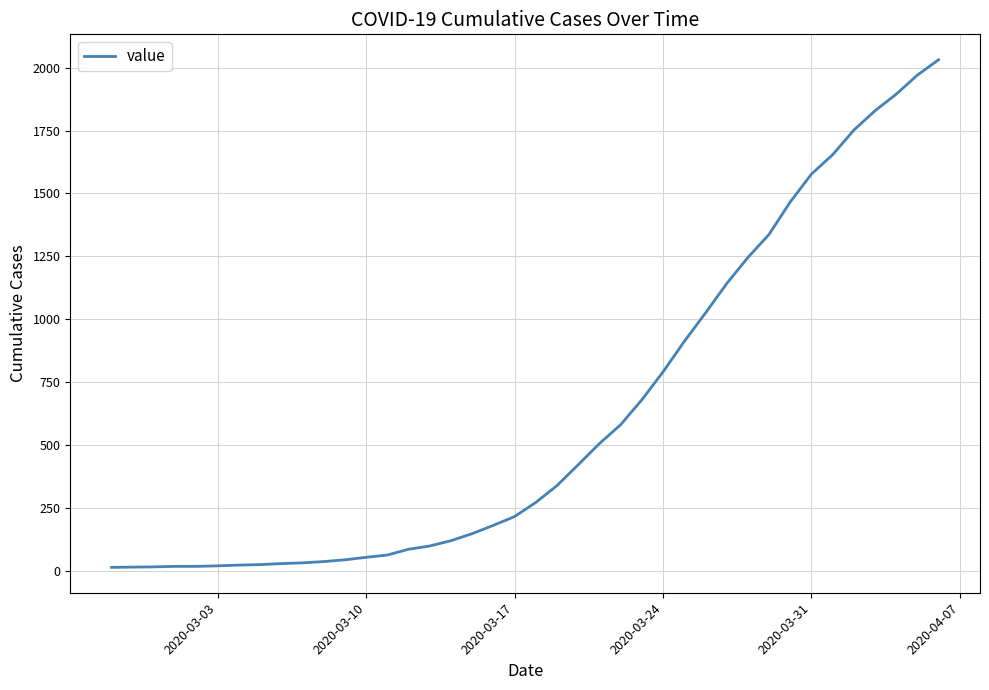

Does the chart display data point markers on the line(s)?

No